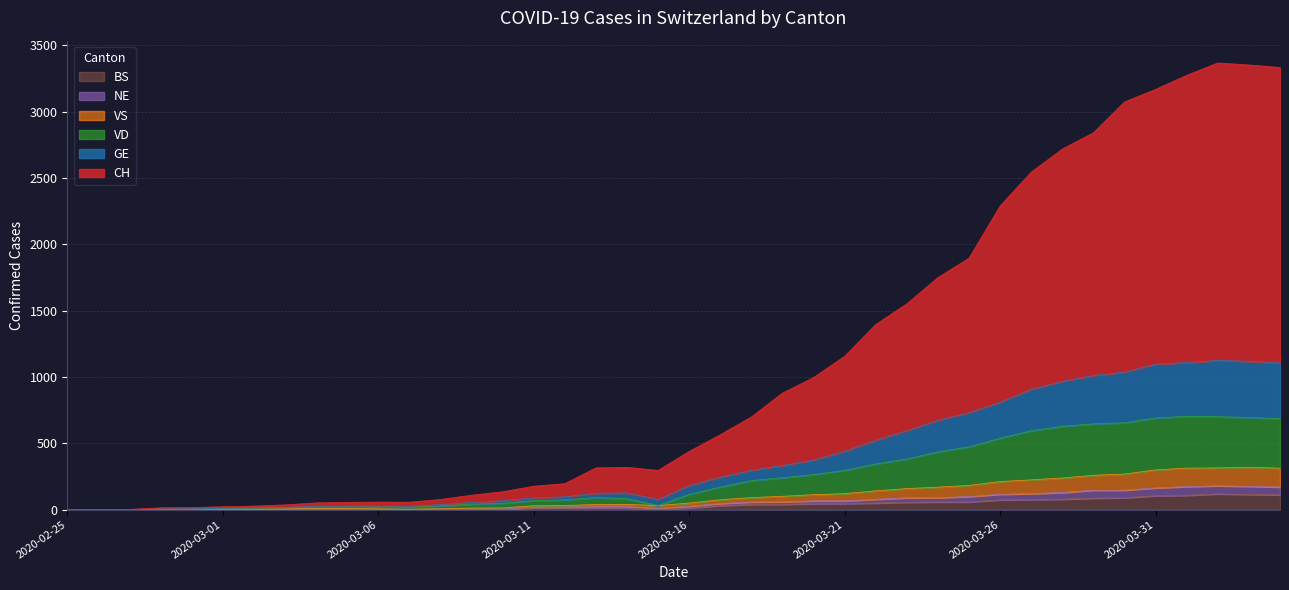

The value of BS at 2020-03-07 is 1. True or false?

True